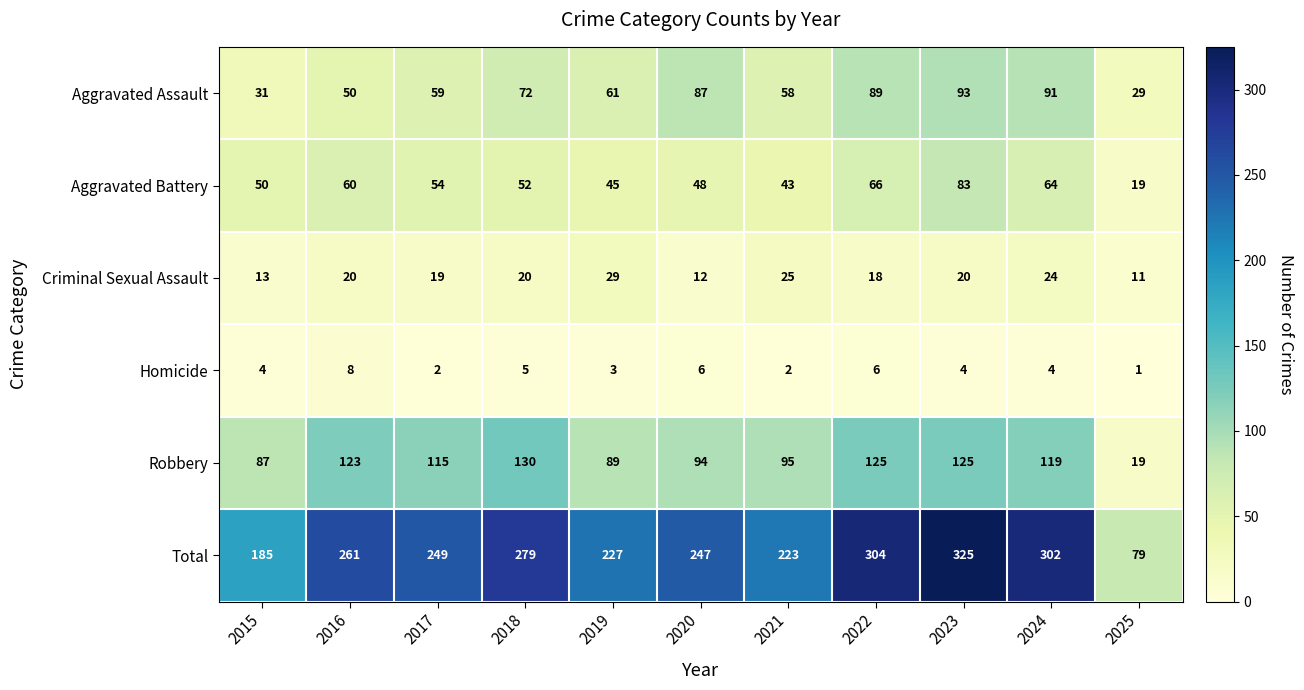

Which series has the widest spread of values?

Total